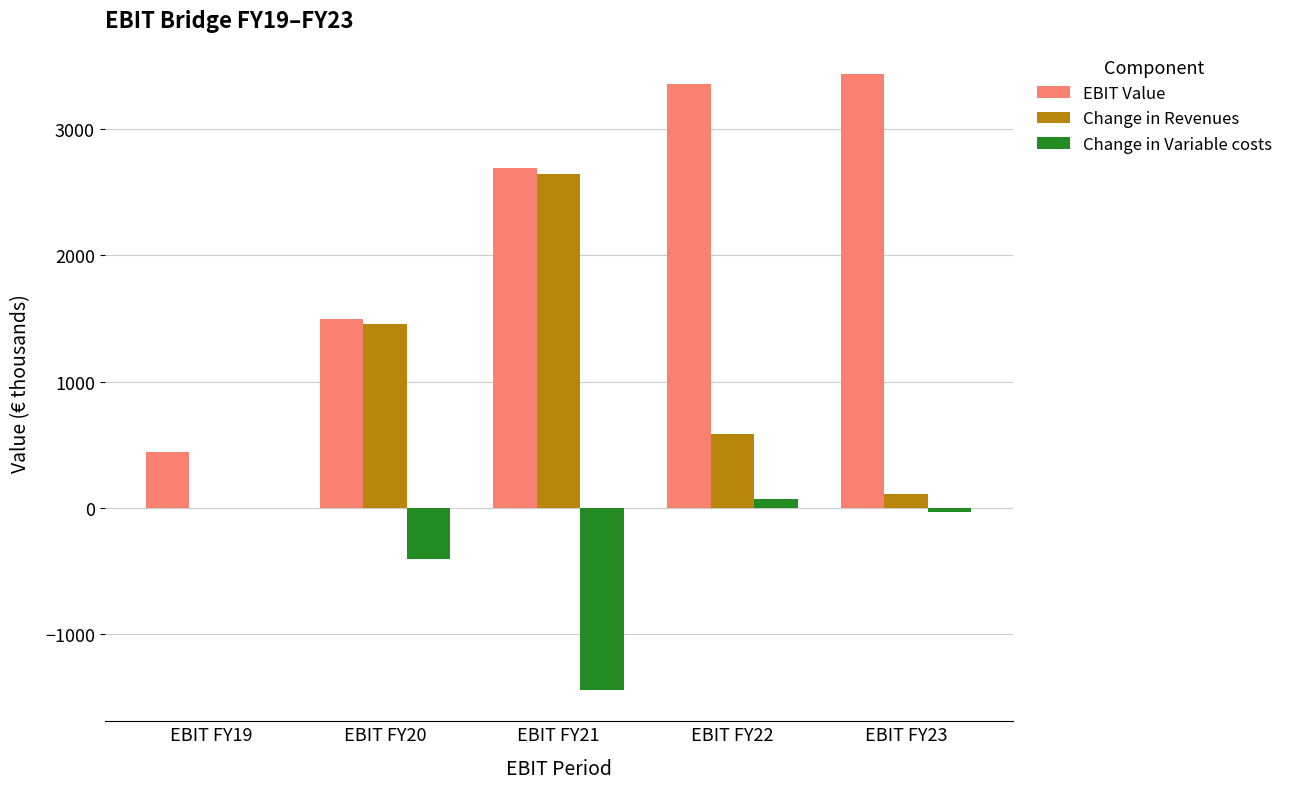

Are the bars horizontal?

No